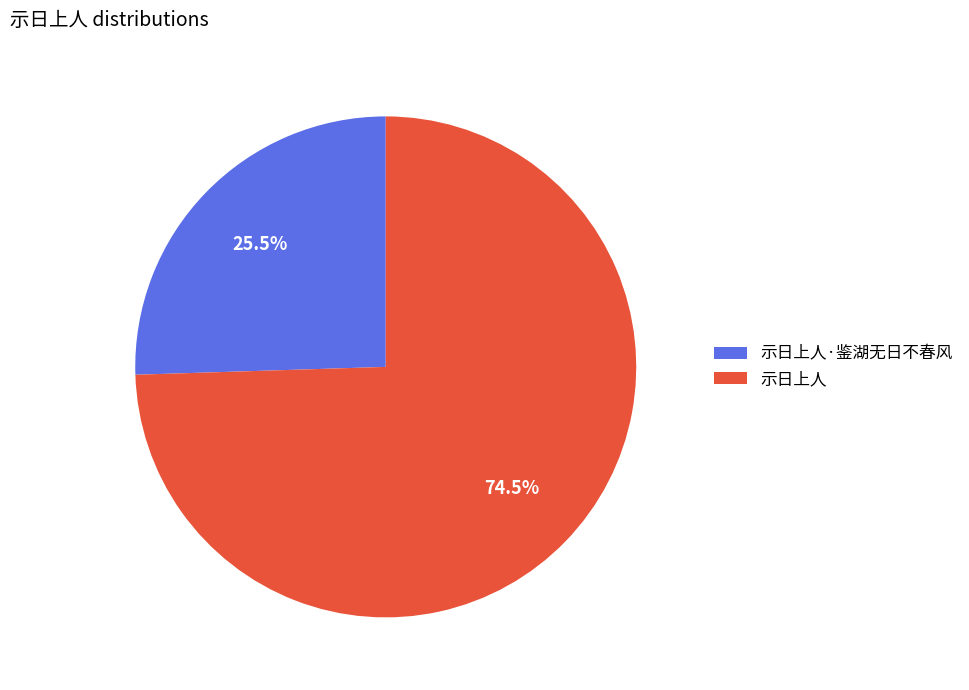

Between 示日上人 and 示日上人·鉴湖无日不春风, which is larger?

示日上人